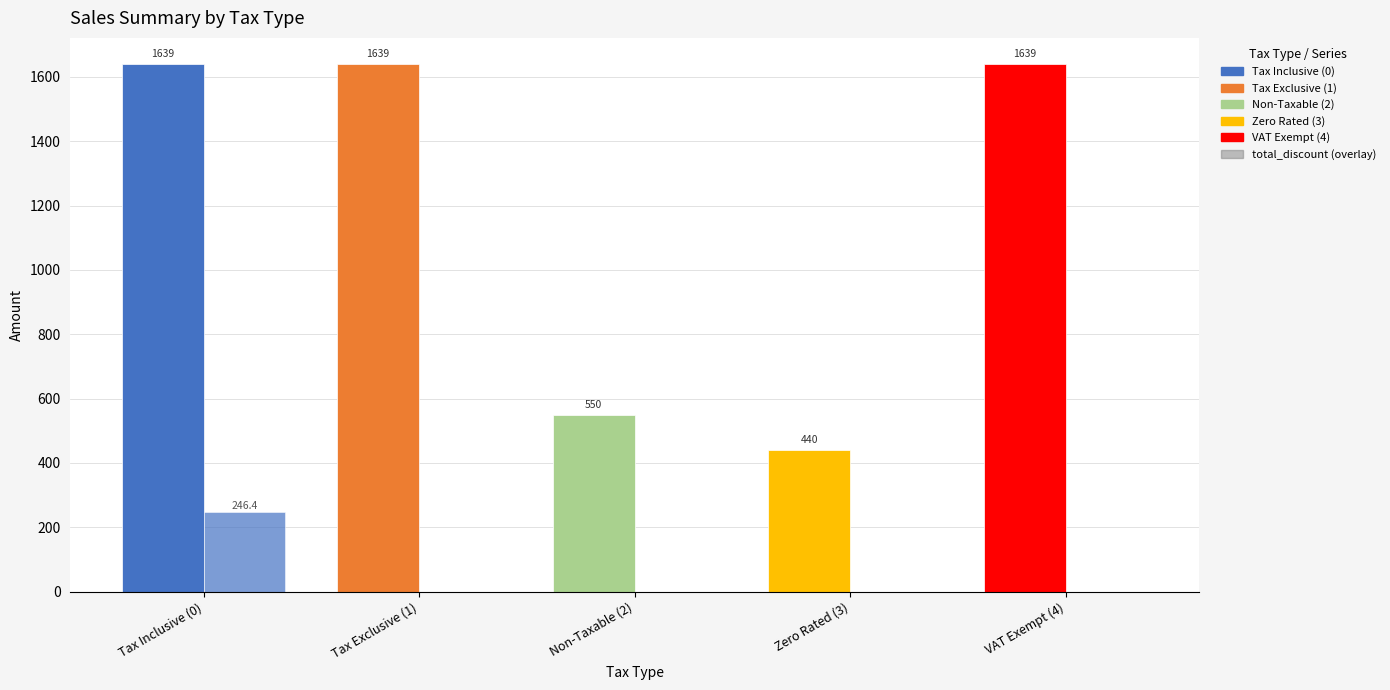

Reading left to right, what are all the values shown in this chart?

total_line: 1639.0	1639.0	550.0	440.0	1639.0
total_discount: 246.4	0.0	0.0	0.0	0.0